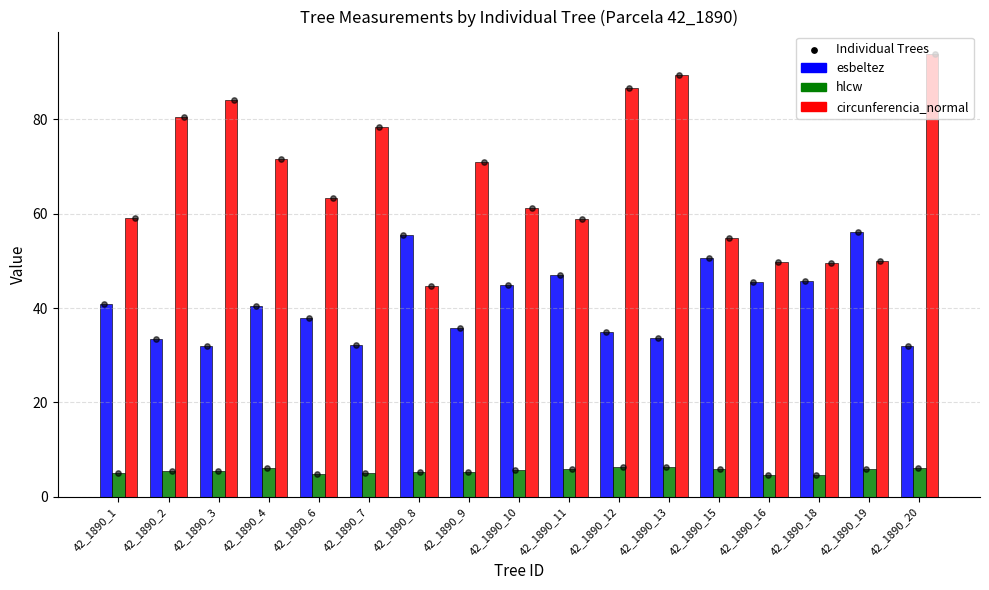

What is the total value across all series at 42_1890_3?

121.5